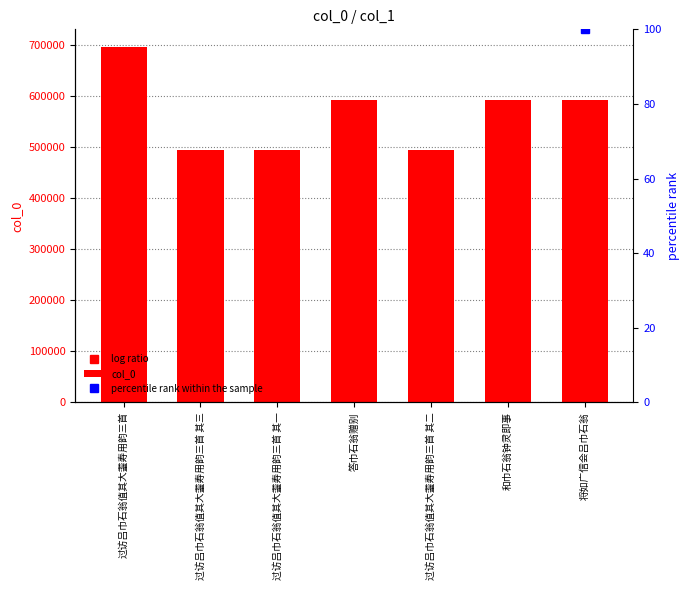

Rank the categories by value from lowest to highest.

过访吕巾石翁值其大耋寿用韵三首 其一, 过访吕巾石翁值其大耋寿用韵三首 其二, 过访吕巾石翁值其大耋寿用韵三首 其三, 将如广信会吕巾石翁, 答巾石翁赠别, 和巾石翁钟灵即事, 过访吕巾石翁值其大耋寿用韵三首